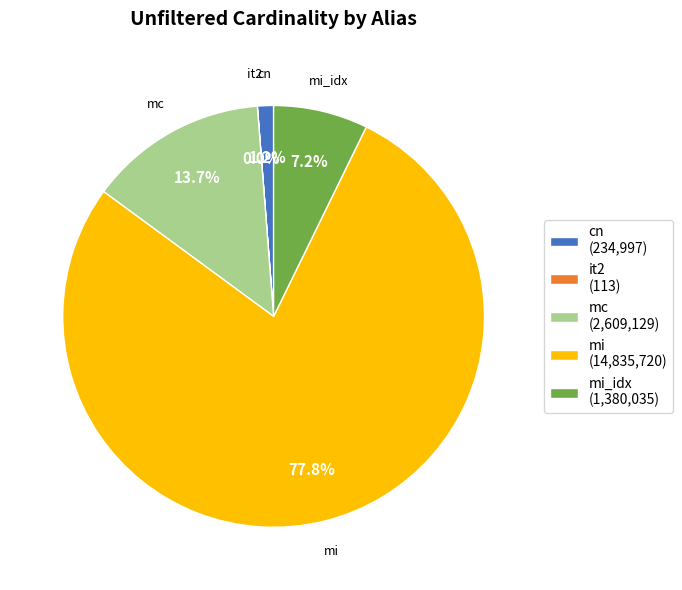

Does any single category account for the majority?

Yes